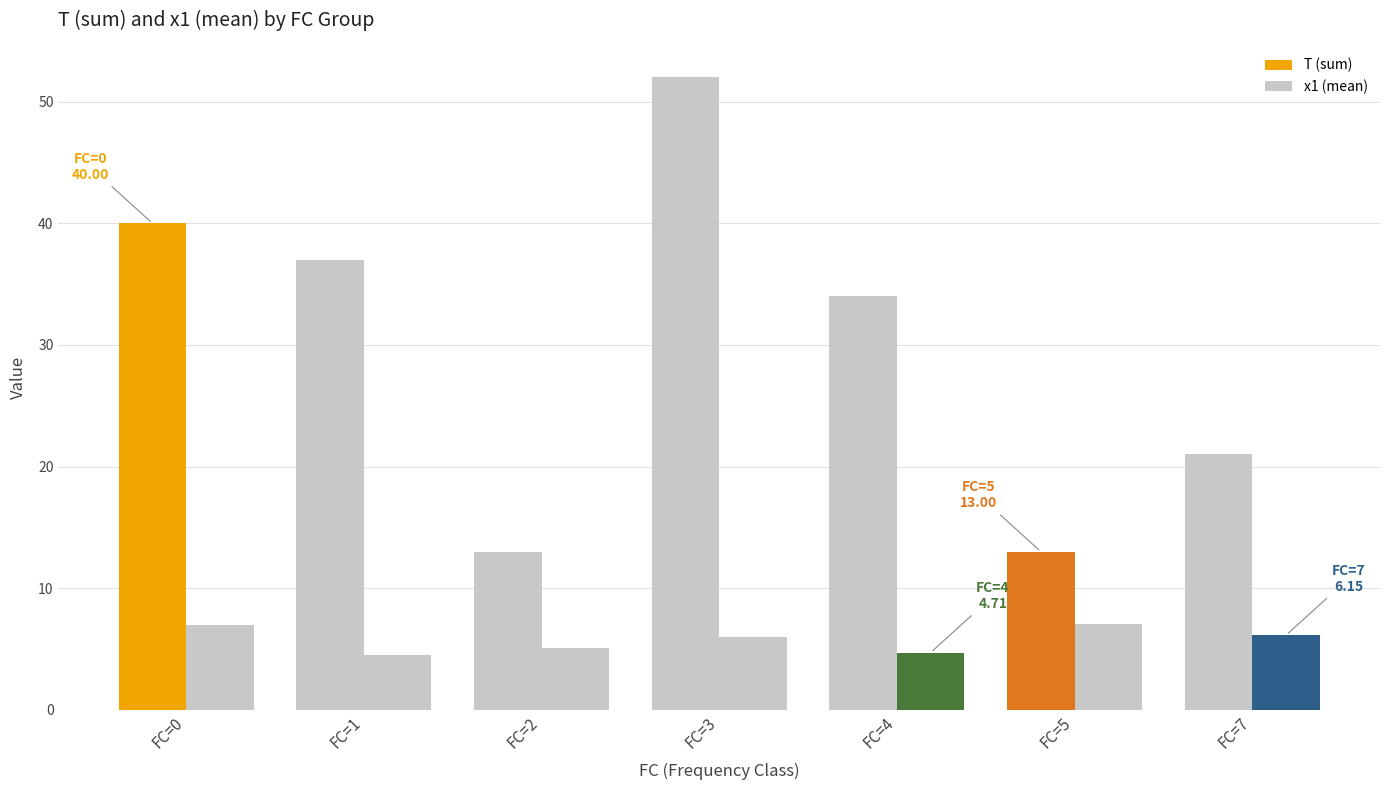

True or false: T (sum) has a value of 7.5 at FC=5.

False